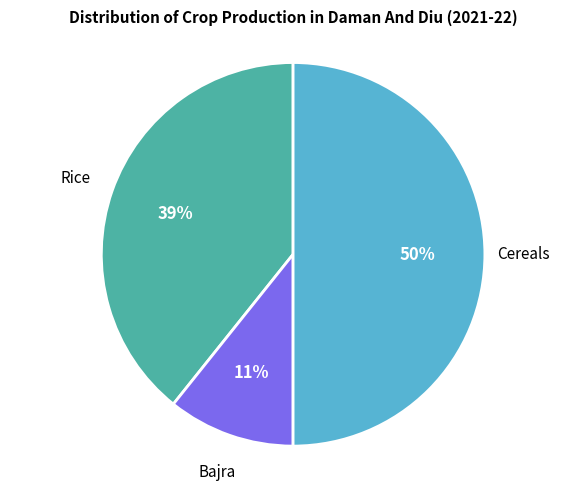

The Bajra slice represents 11% of the pie. True or false?

True